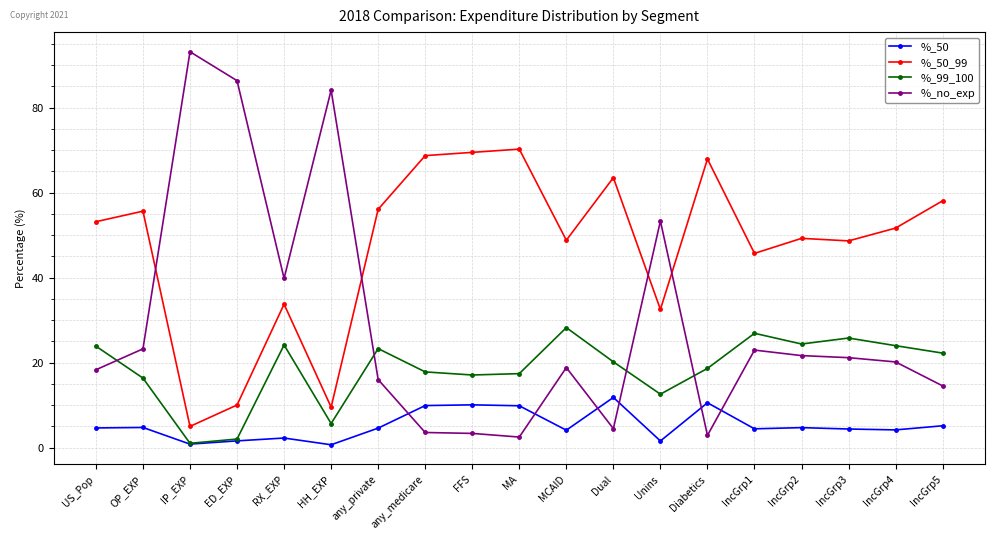

The %_50_99 series shows 9.5 at HH_EXP. True or false?

True